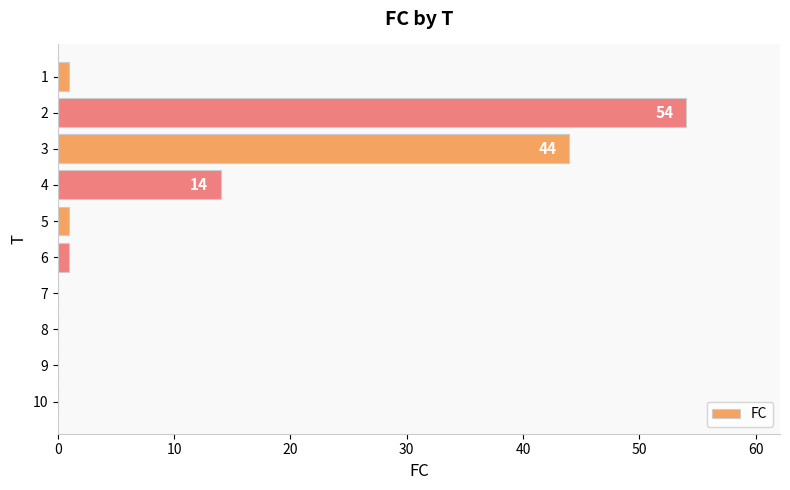

Are the bars horizontal?

Yes